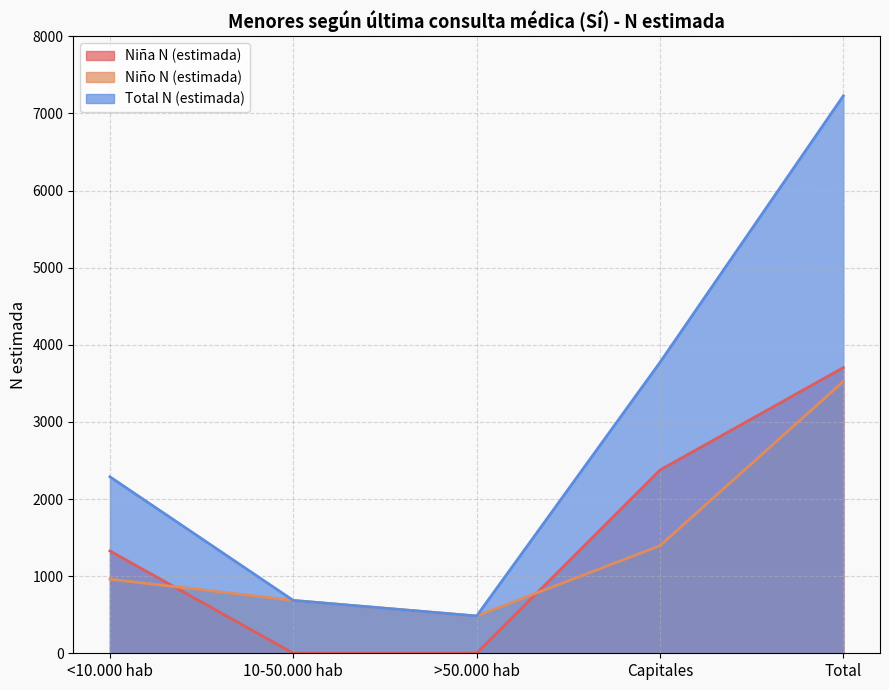

Is the value of Niño N (estimada) at >50.000 hab greater than the value of Total N (estimada) at >50.000 hab?

No